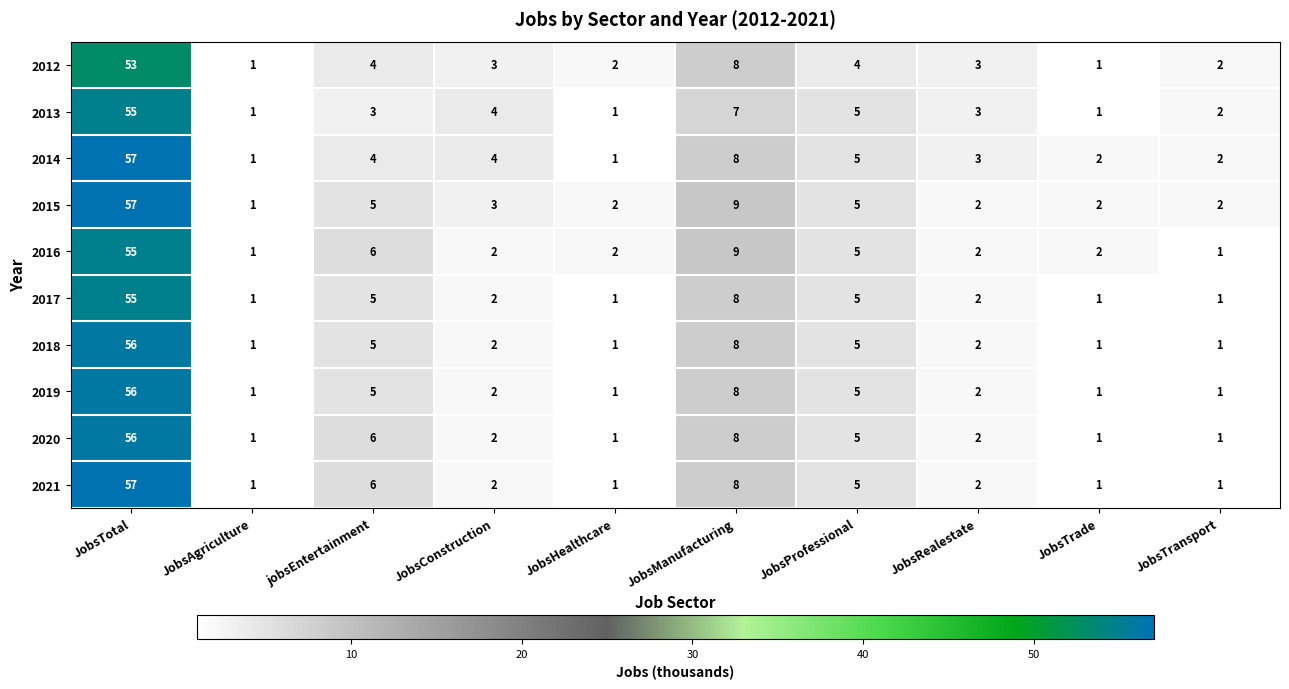

What is the difference between the second highest and second lowest values in the 2016 series?

8